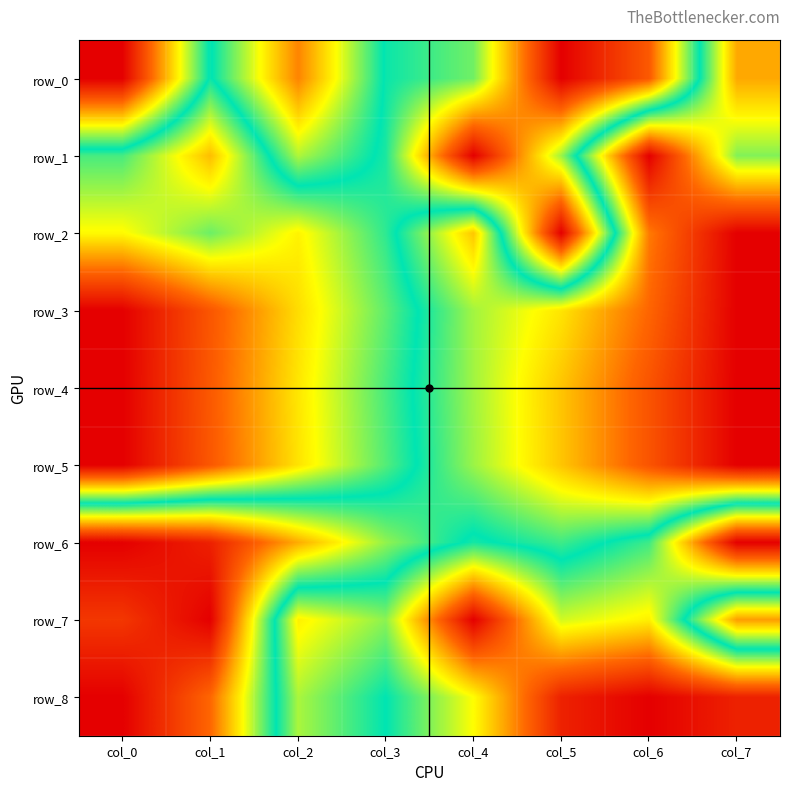

The row_5 series shows 0.7 at col_5. True or false?

True